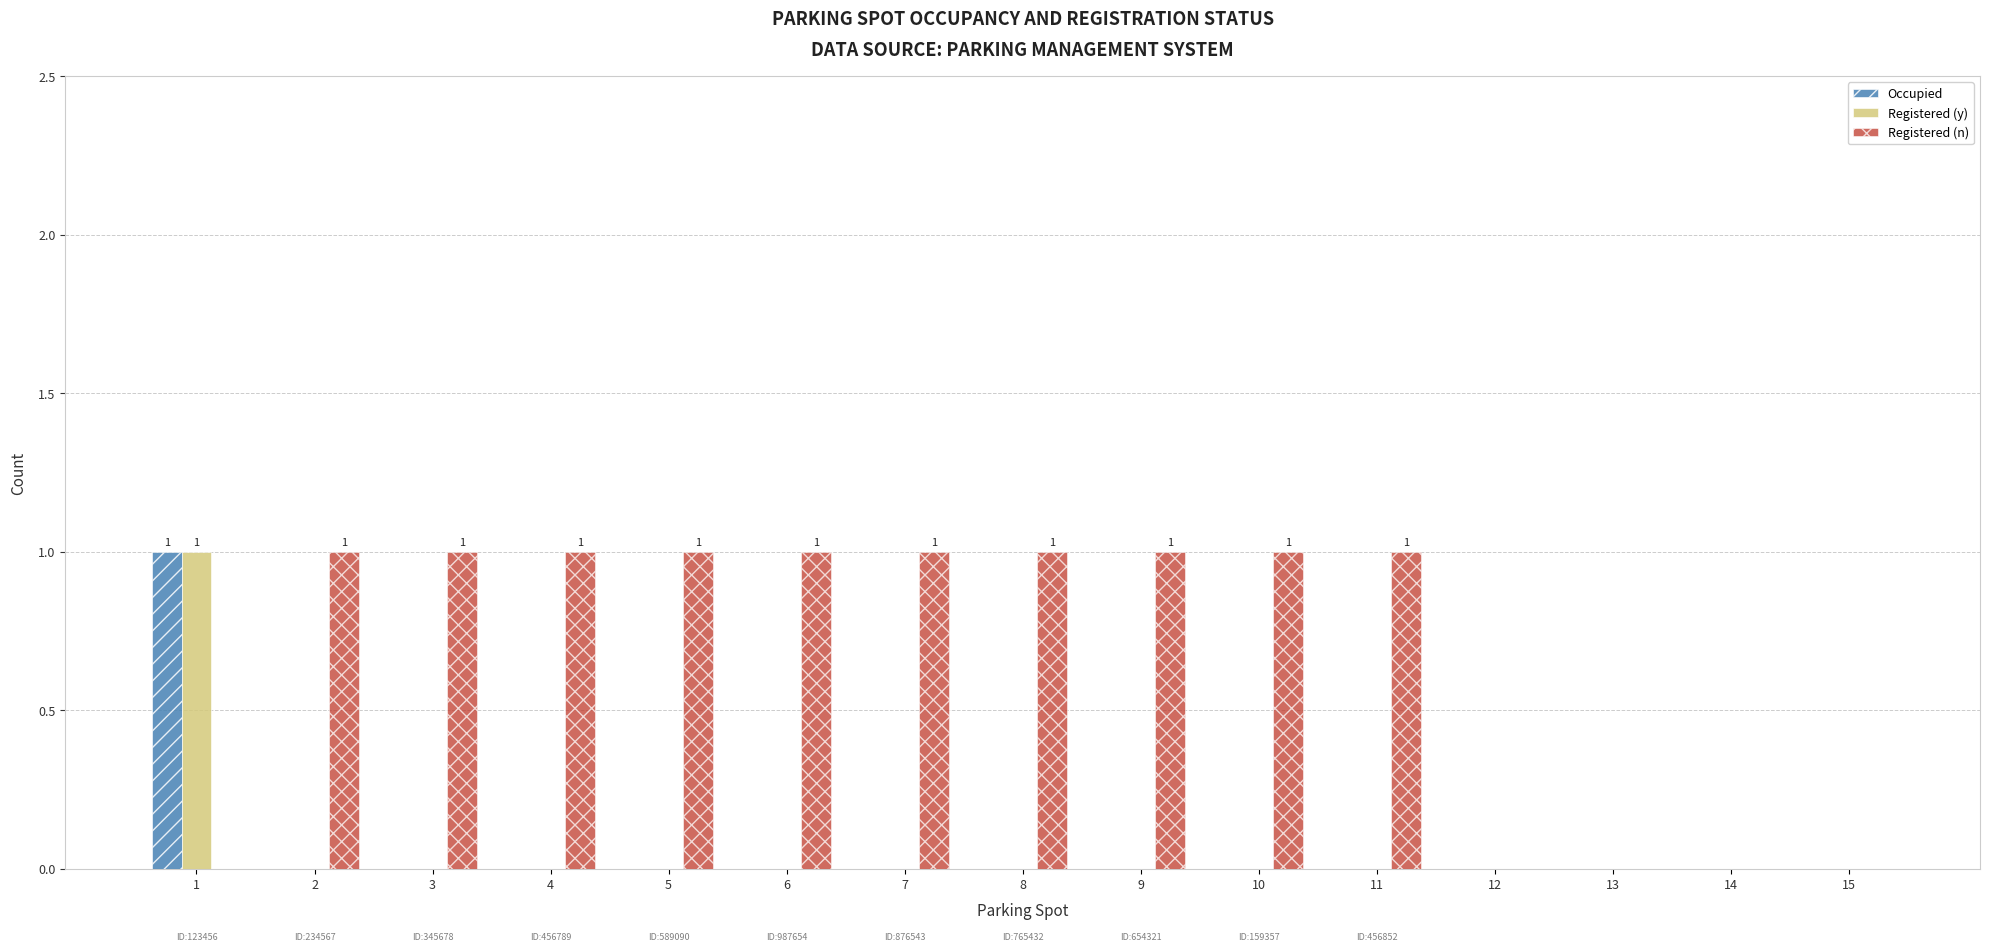

True or false: Registered (y) has a value of 2 at 1.

False